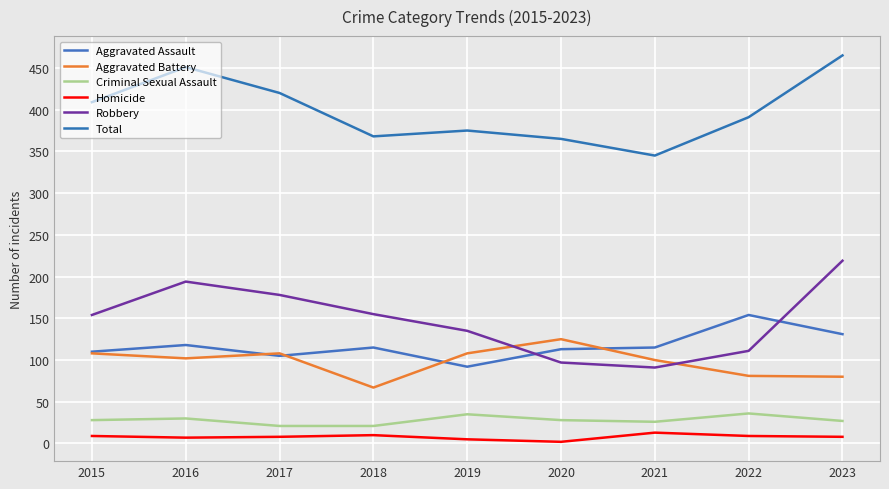

Does the chart display data point markers on the line(s)?

No